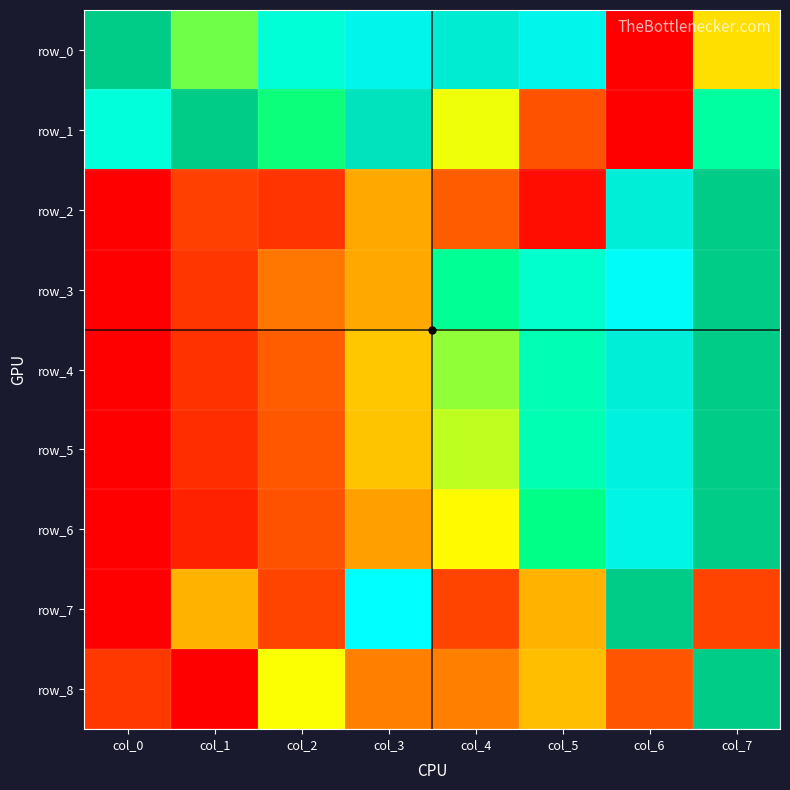

The row_1 series shows 0.4 at col_3. True or false?

False